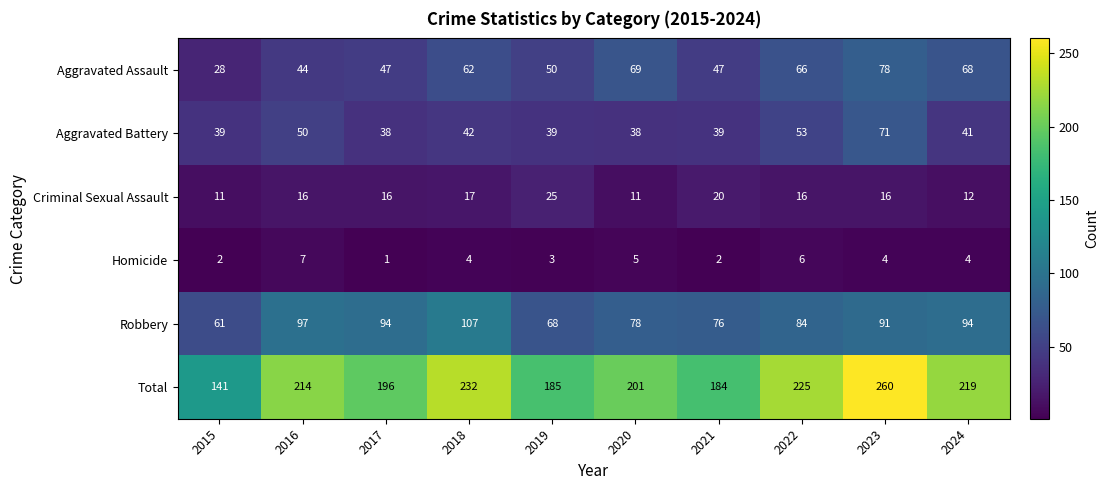

Rank the series at 2023 from lowest to highest value.

Homicide, Criminal Sexual Assault, Aggravated Battery, Aggravated Assault, Robbery, Total